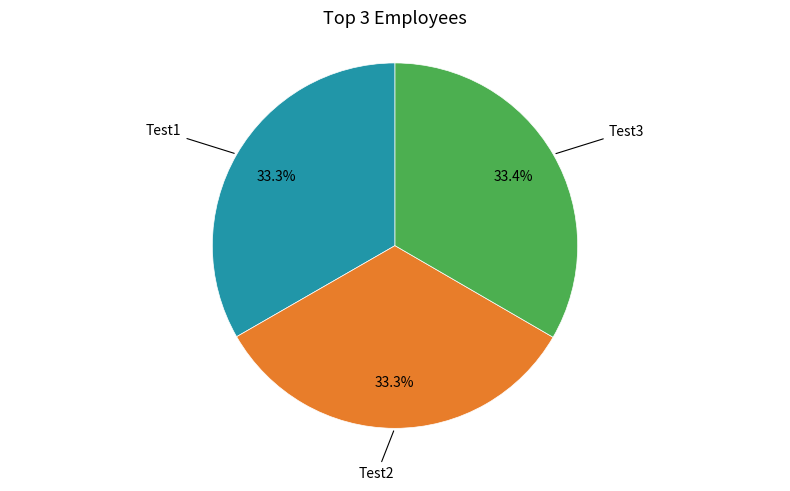

How many slices are in this pie chart?

3